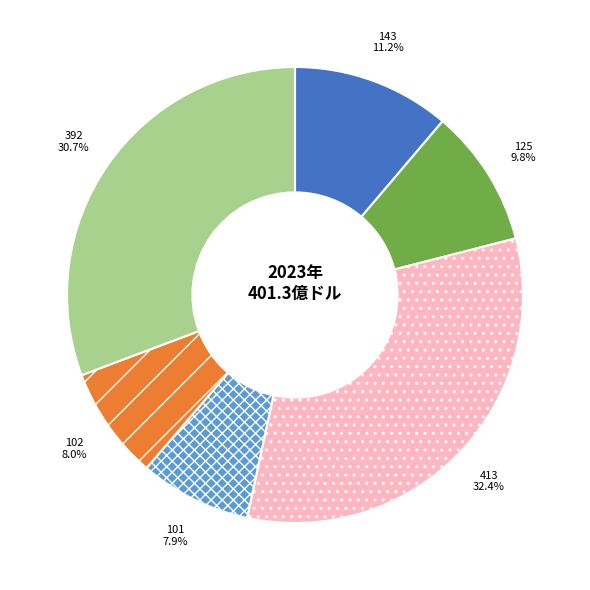

What is the largest slice in the pie chart?

413